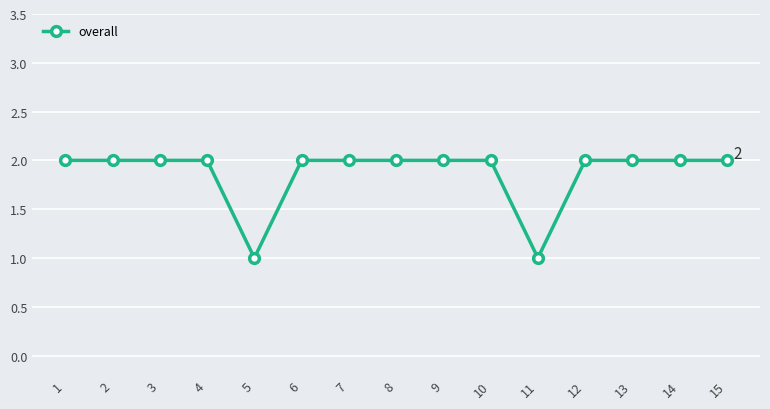

How many categories are shown in the chart?

15